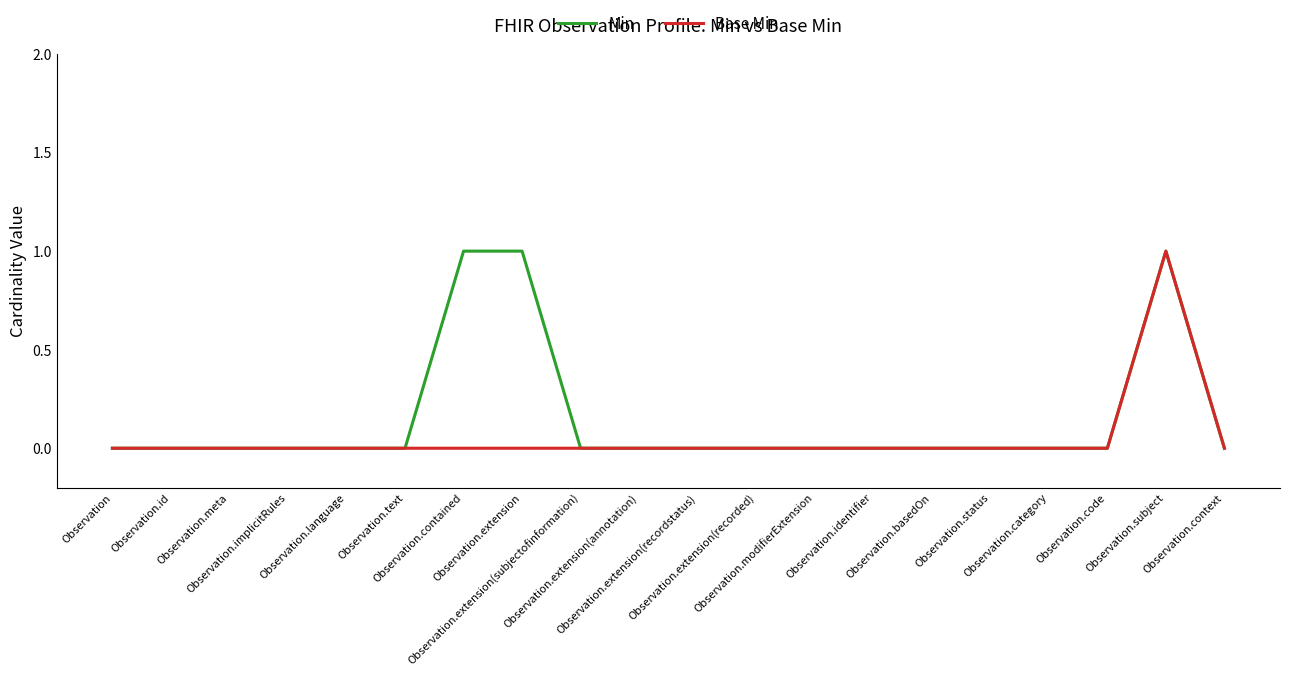

Reading left to right, transcribe all the data shown in this chart.

Min: Observation=0	Observation.id=0	Observation.meta=0	Observation.implicitRules=0	Observation.language=0	Observation.text=0	Observation.contained=1	Observation.extension=1	Observation.extension(subjectofinformation)=0	Observation.extension(annotation)=0	Observation.extension(recordstatus)=0	Observation.extension(recorded)=0	Observation.modifierExtension=0	Observation.identifier=0	Observation.basedOn=0	Observation.status=0	Observation.category=0	Observation.code=0	Observation.subject=1	Observation.context=0
Base Min: Observation=0	Observation.id=0	Observation.meta=0	Observation.implicitRules=0	Observation.language=0	Observation.text=0	Observation.contained=0	Observation.extension=0	Observation.extension(subjectofinformation)=0	Observation.extension(annotation)=0	Observation.extension(recordstatus)=0	Observation.extension(recorded)=0	Observation.modifierExtension=0	Observation.identifier=0	Observation.basedOn=0	Observation.status=0	Observation.category=0	Observation.code=0	Observation.subject=1	Observation.context=0